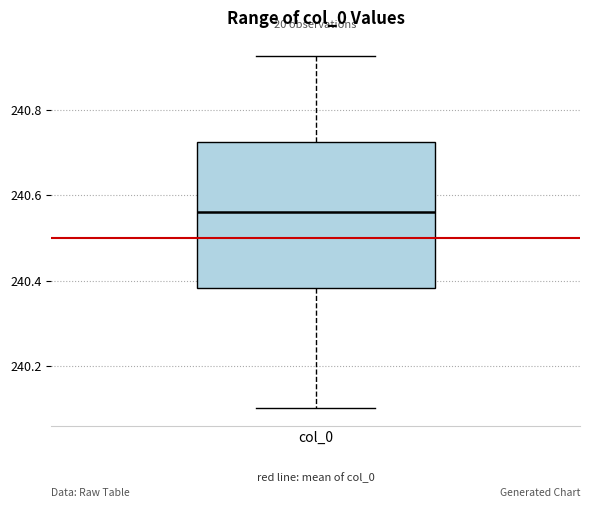

Where does the upper whisker of the box for col_0 end on the y-axis? The values are not printed on the chart, so give them approximately, as read against the axis.

240.92